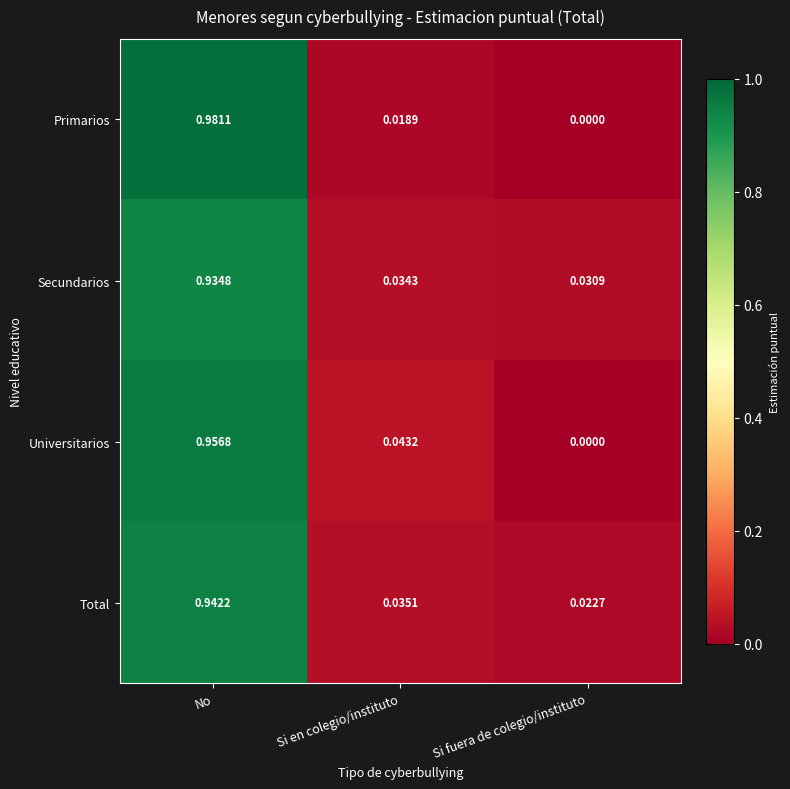

Count the number of data series in this chart.

4